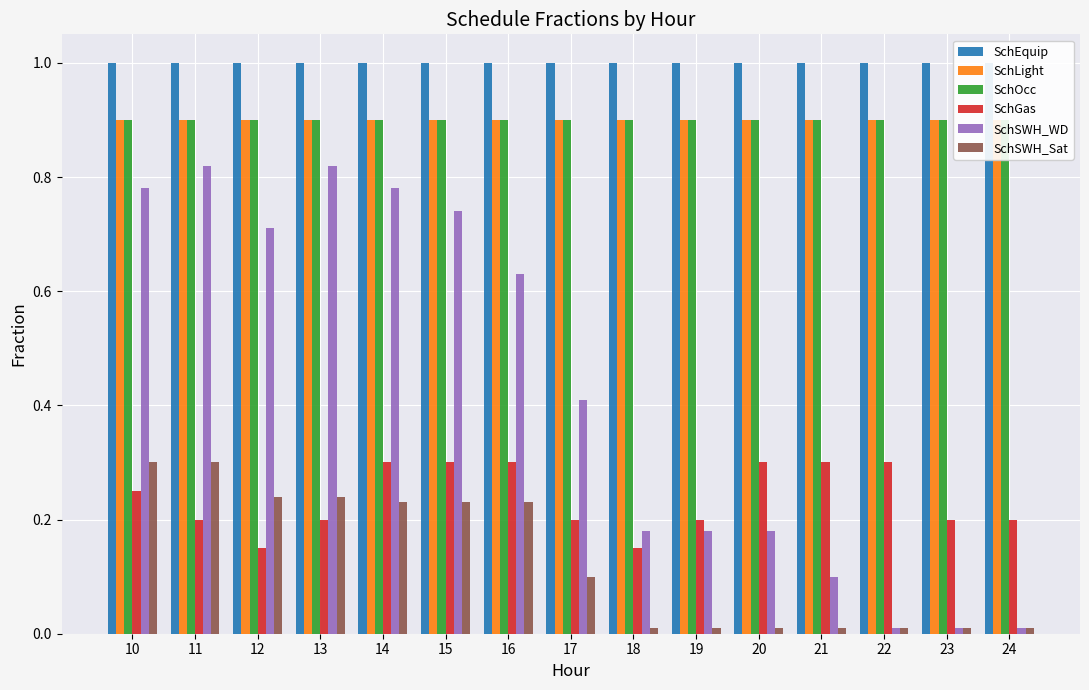

What is the difference between the second highest and second lowest values in the SchSWH_WD series?

0.8